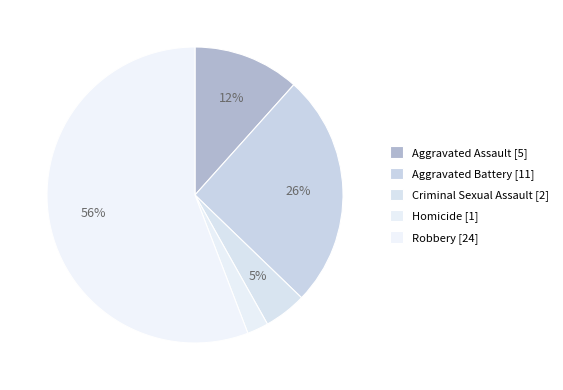

The Criminal Sexual Assault slice represents 17% of the pie. True or false?

False